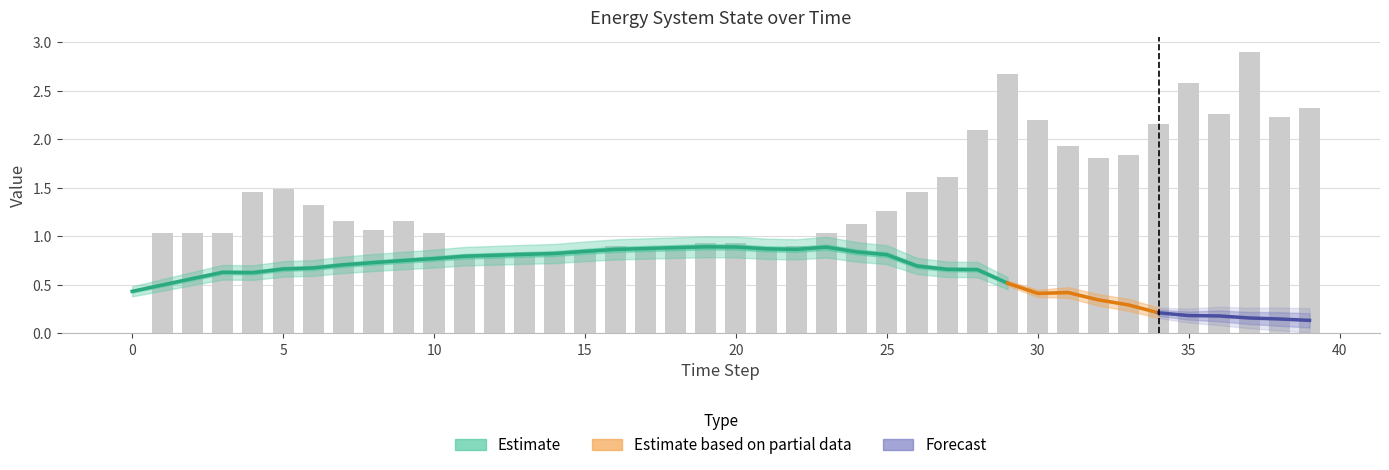

Approximately how many times larger is the value at 21 compared to 33?

0.5